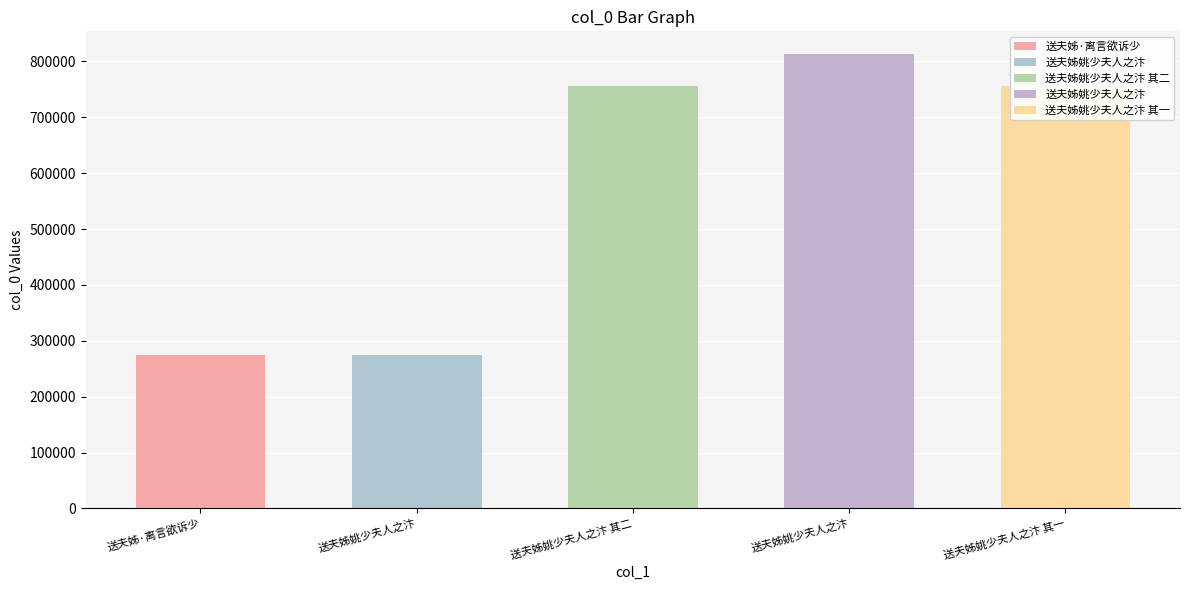

The chart shows a value of 1116336 at 送夫姊姚少夫人之汴 其一. True or false?

False